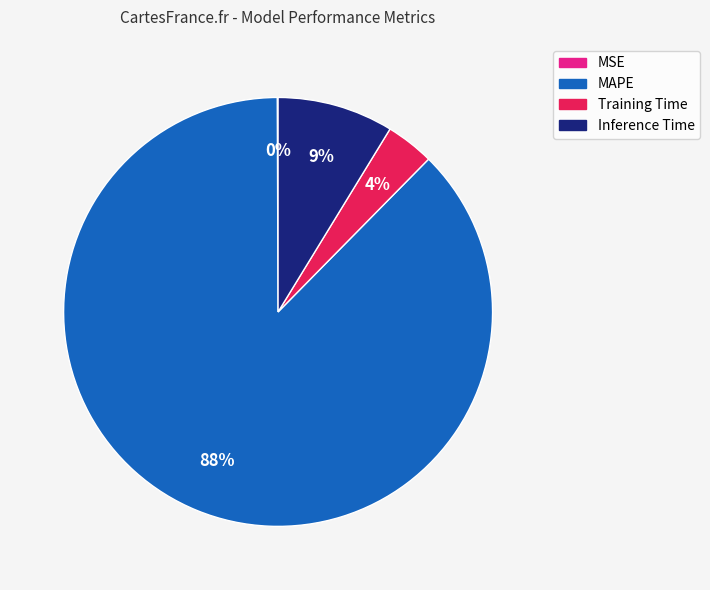

True or false: Inference Time accounts for 17% of the total.

False